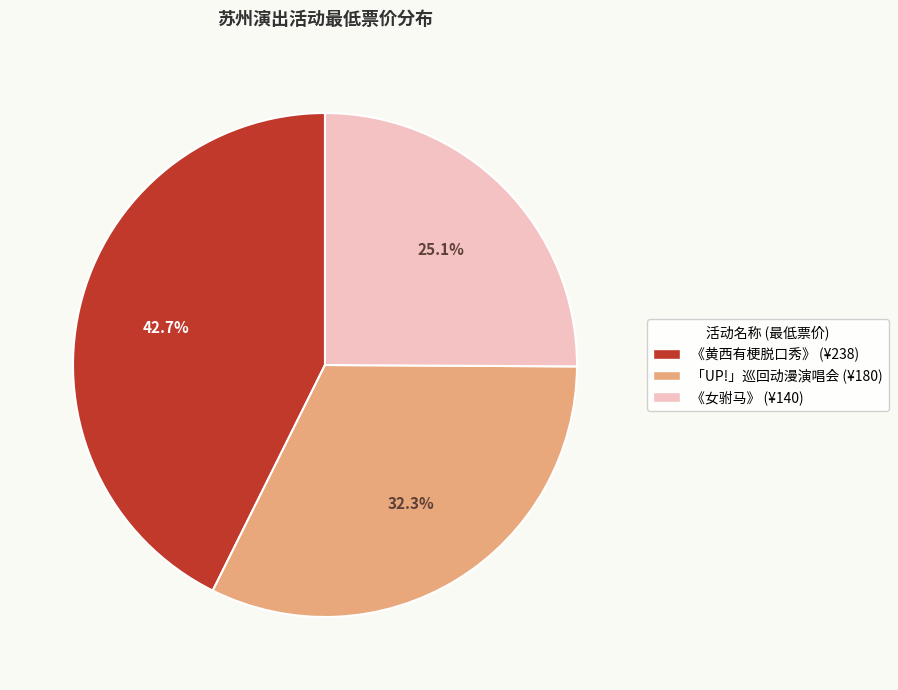

Between 《黄西有梗脱口秀》 (¥238) and 「UP!」巡回动漫演唱会 (¥180), which is larger?

《黄西有梗脱口秀》 (¥238)